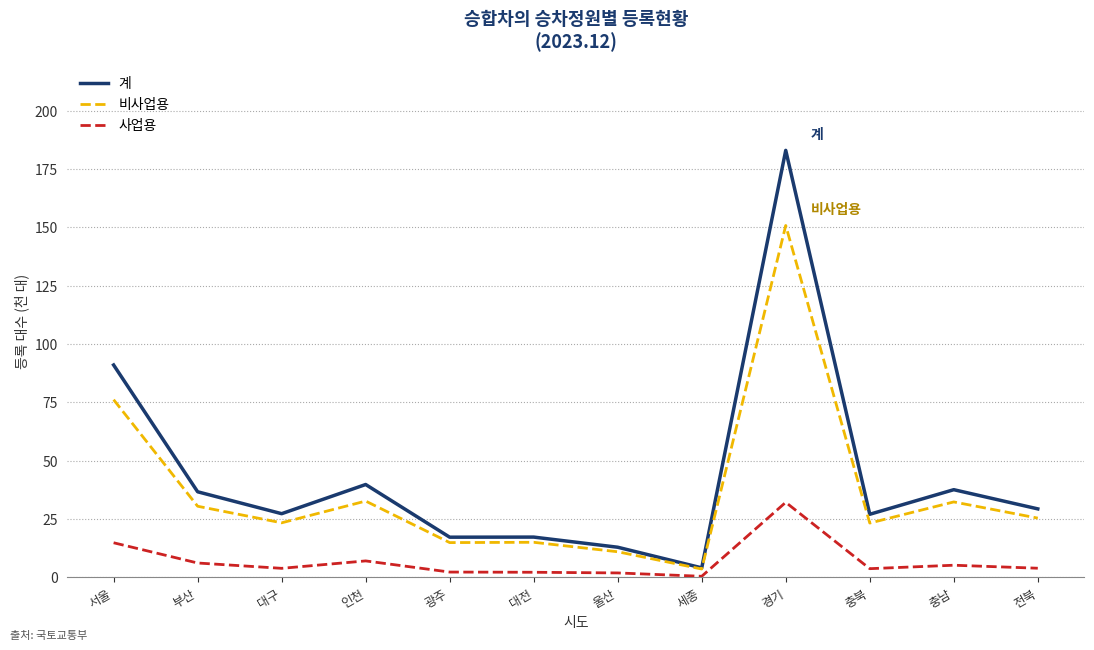

Is it true that 비사업용 equals 22.3 at 광주?

False